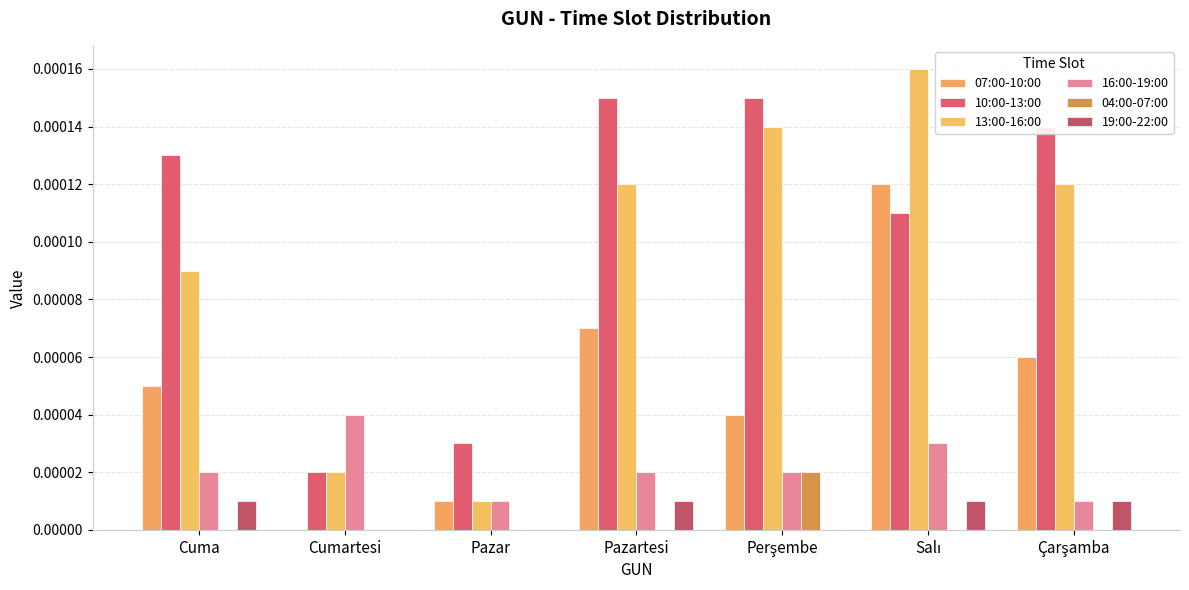

At how many categories does at least one series exceed 0?

7